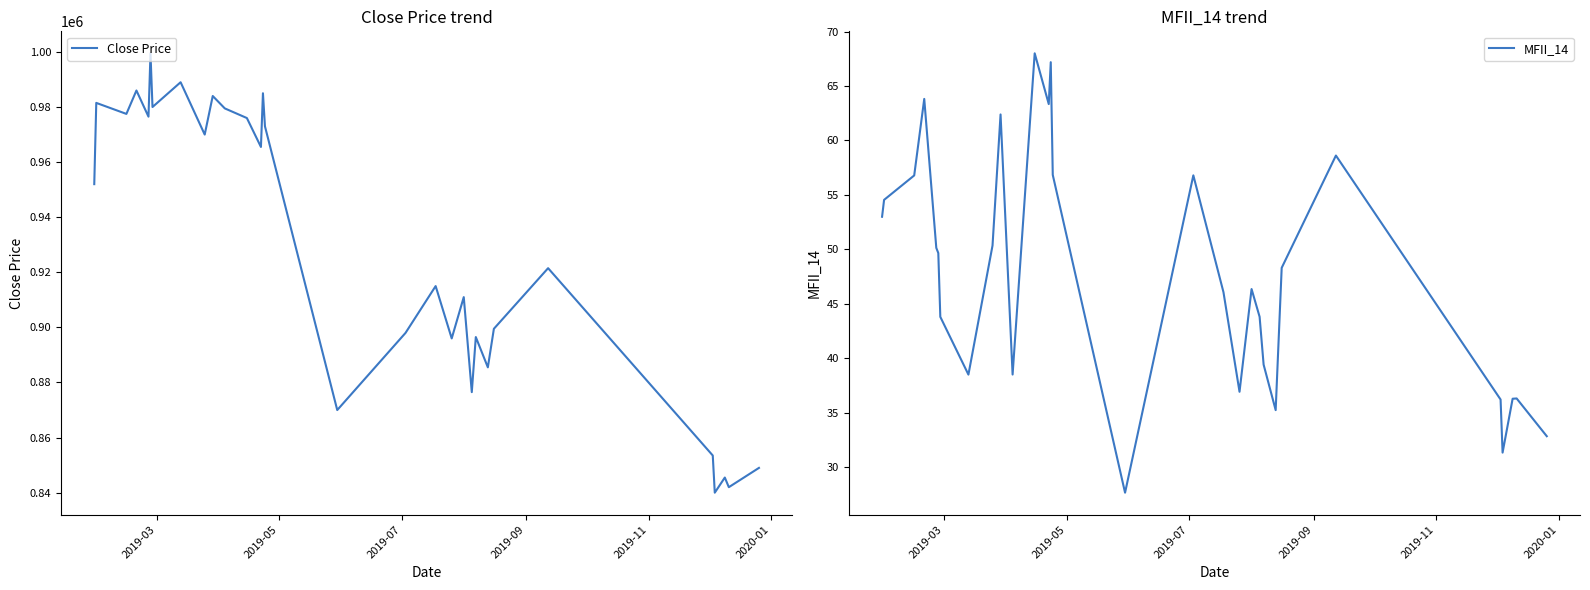

What is the minimum value for MFII_14?

27.7